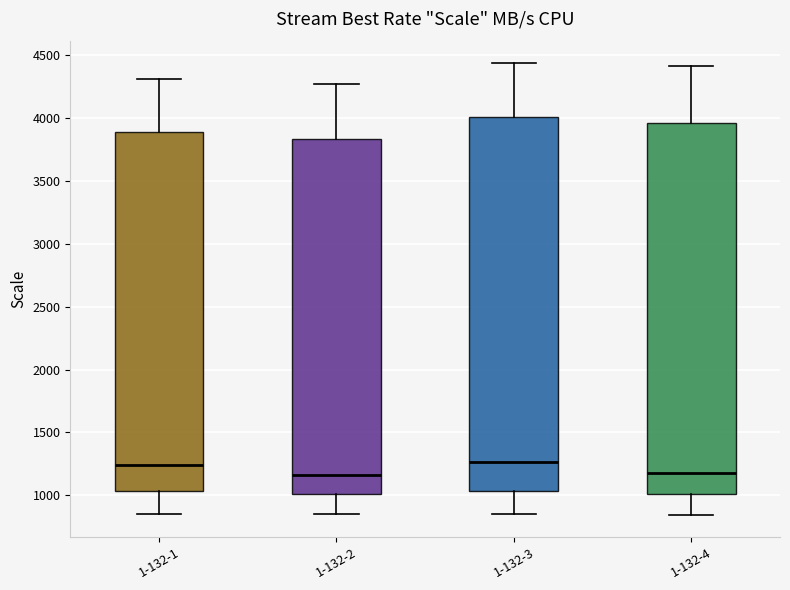

Reading left to right, transcribe this box plot: for each box, give where its median line is, the range the box spans, and where its two whiskers end, as read against the y-axis. The values are not printed on the chart, so give them approximately, as read against the axis.

1-132-1: median 1250, box 1050 to 3900, whiskers 850 to 4300
1-132-2: median 1150, box 1000 to 3850, whiskers 850 to 4250
1-132-3: median 1250, box 1050 to 4000, whiskers 850 to 4450
1-132-4: median 1200, box 1000 to 3950, whiskers 850 to 4400